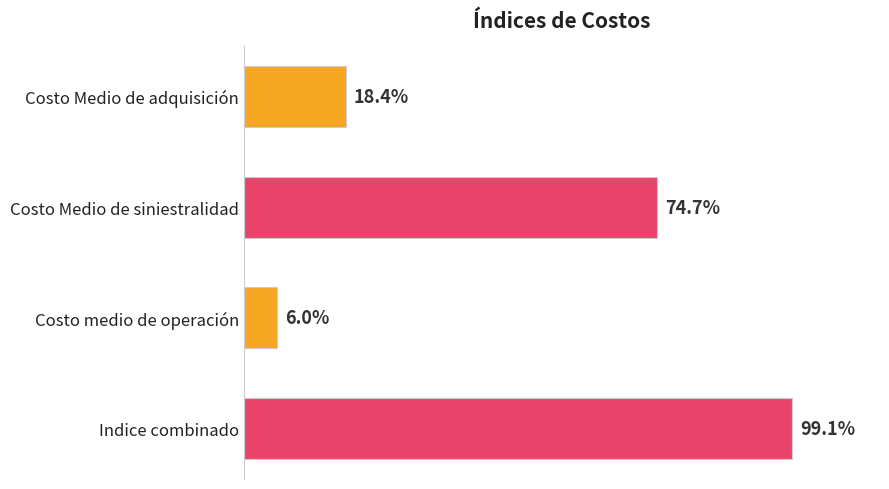

Which label corresponds to the largest value in the chart?

Indice combinado